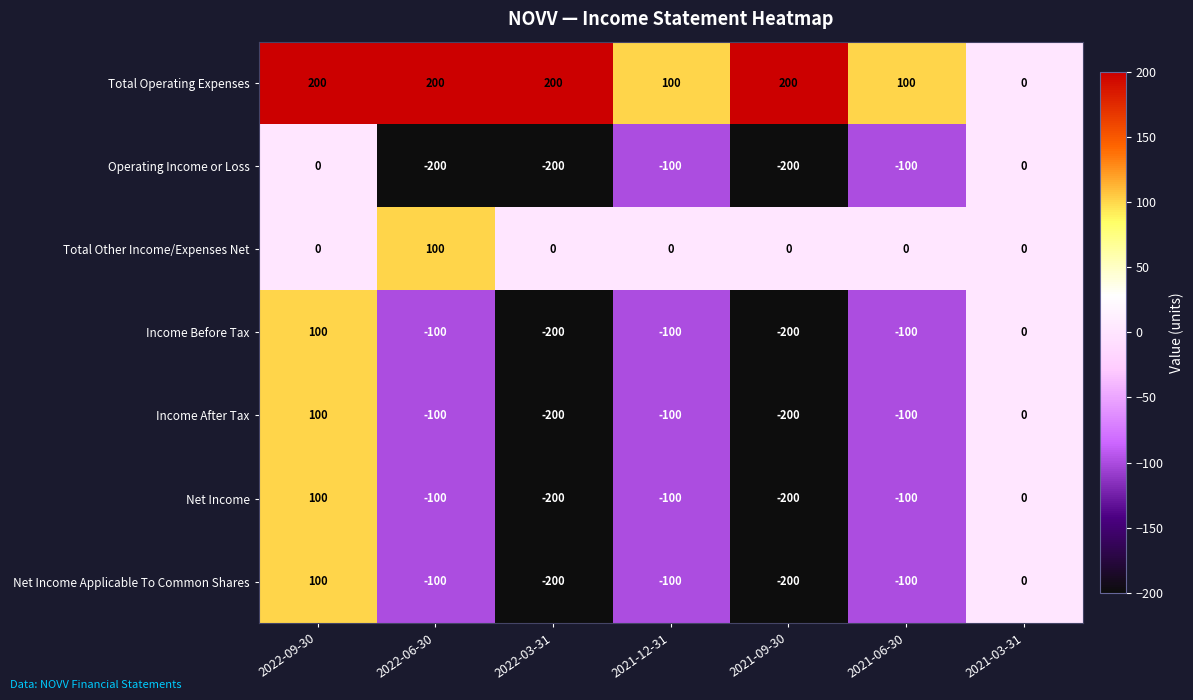

What is the difference between the highest and lowest values at 2022-06-30?

400